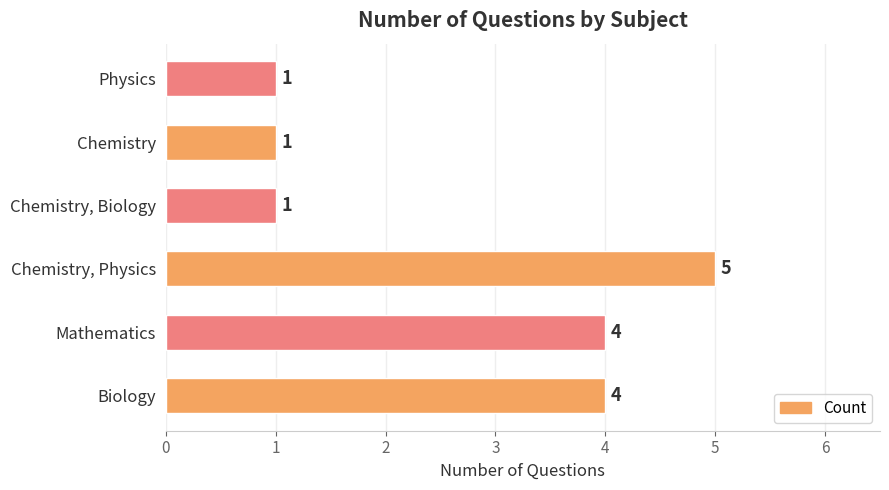

What is the average value?

3